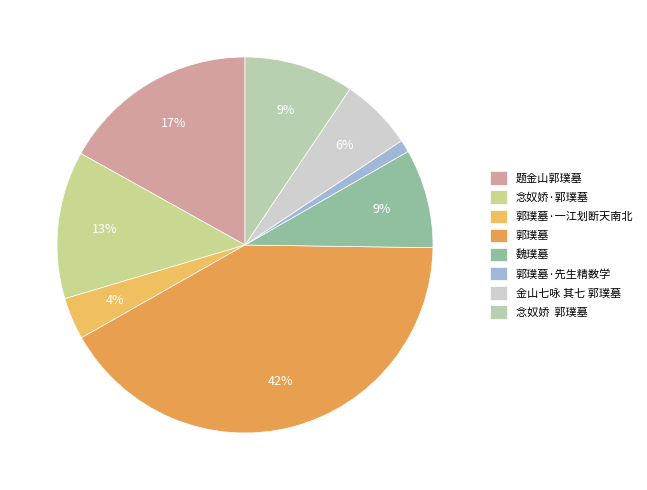

Is there a majority slice in this chart?

No